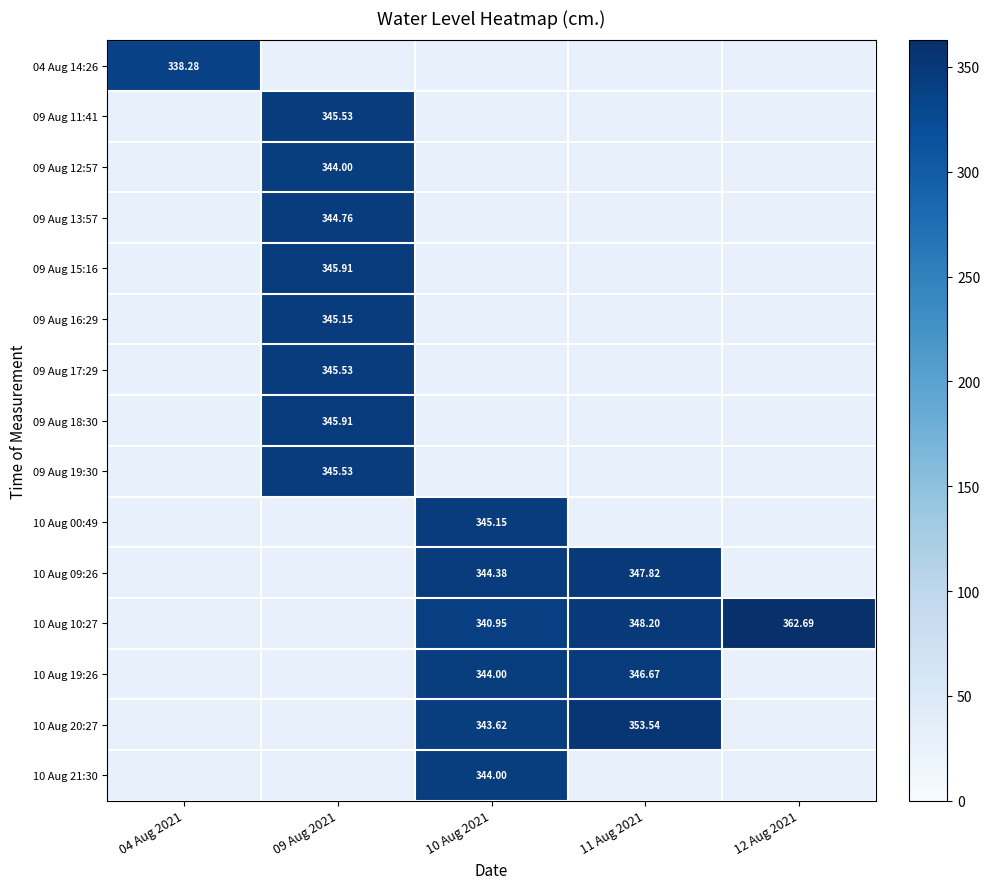

Rank the series at 04 Aug 2021 from lowest to highest value.

04 Aug 14:26, 09 Aug 11:41, 09 Aug 12:57, 09 Aug 13:57, 09 Aug 15:16, 09 Aug 16:29, 09 Aug 17:29, 09 Aug 18:30, 09 Aug 19:30, 10 Aug 00:49, 10 Aug 09:26, 10 Aug 10:27, 10 Aug 19:26, 10 Aug 20:27, 10 Aug 21:30